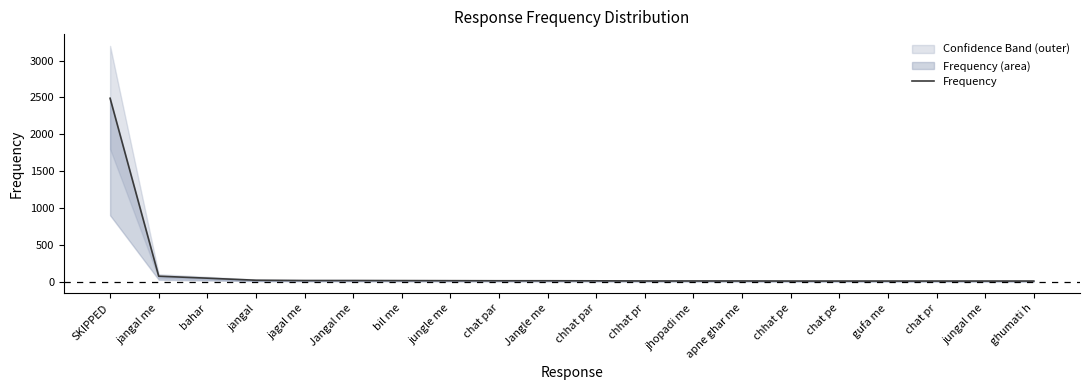

Rank the categories by value from highest to lowest.

SKIPPED, jangal me, bahar, jangal, jagal me, Jangal me, bil me, jungle me, chat par, Jangle me, chhat par, chhat pr, jhopadi me, apne ghar me, chhat pe, chat pe, gufa me, chat pr, jungal me, ghumati h